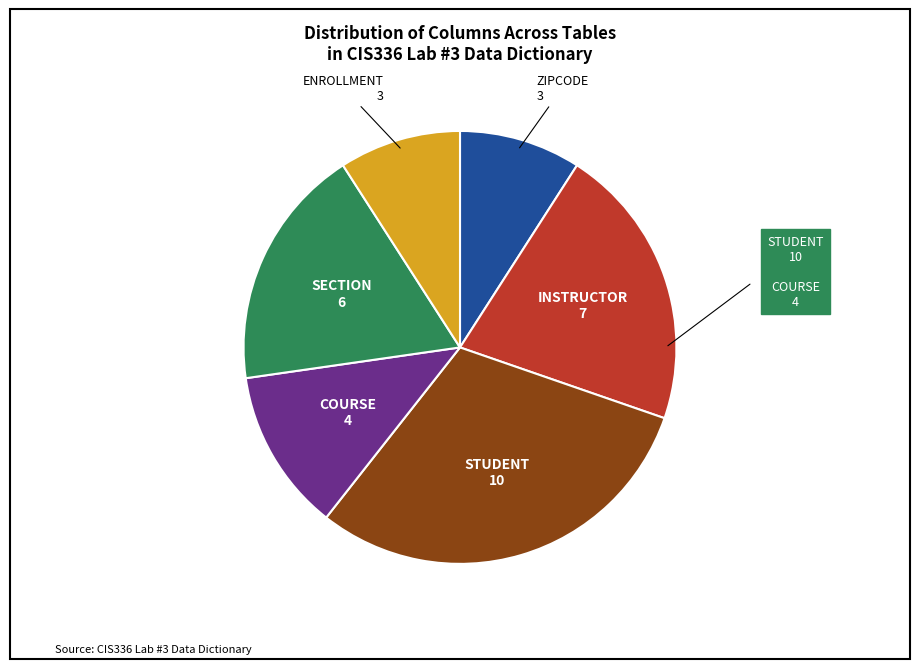

Is there any slice that represents more than half of the pie?

No